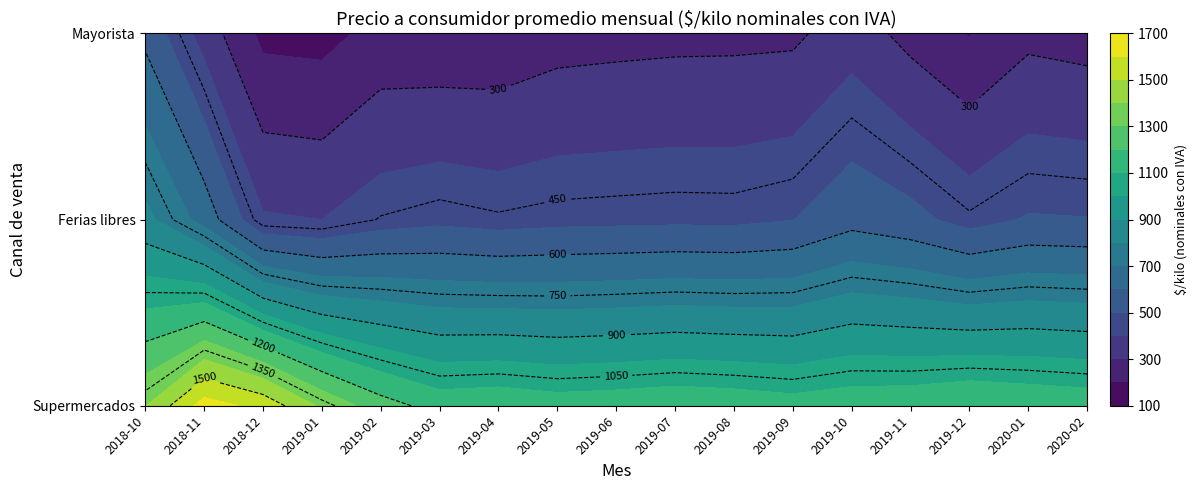

Is the value of Ferias libres at 2019-07 greater than the value of Supermercados at 2019-08?

No